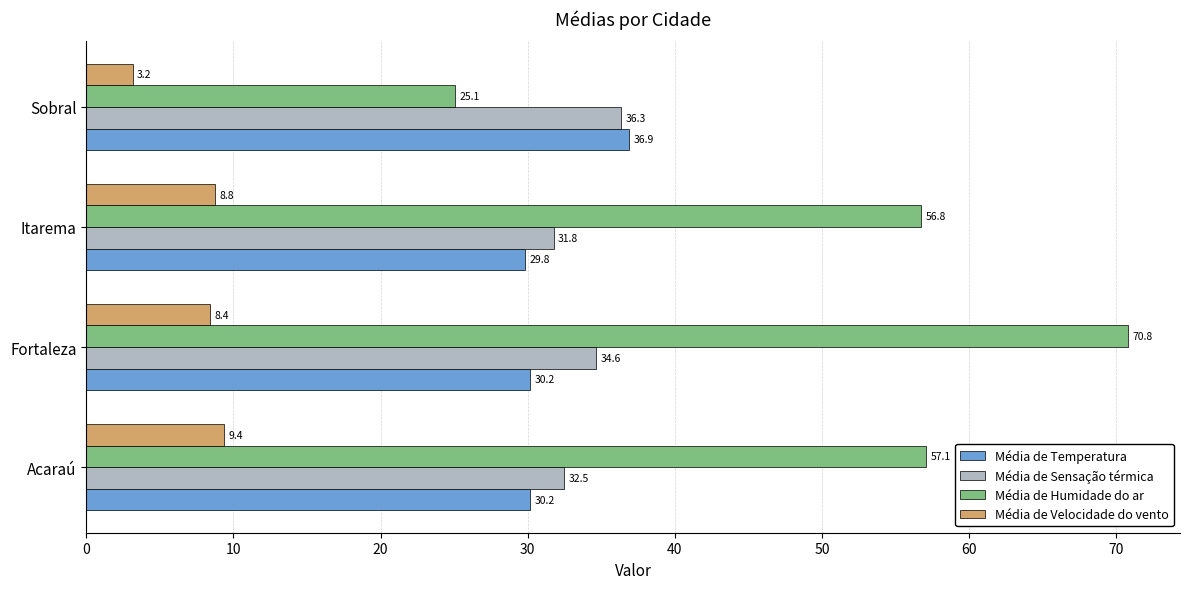

List the labels in order of Média de Humidade do ar value, largest first.

Fortaleza, Acaraú, Itarema, Sobral